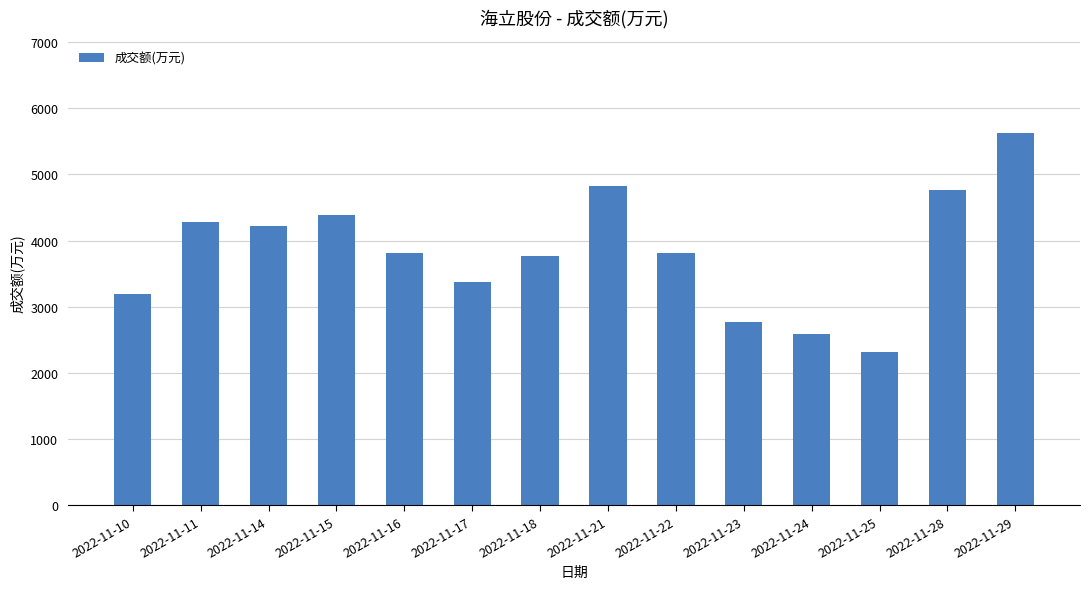

What is the sum of the values at 2022-11-29 and 2022-11-22?

9435